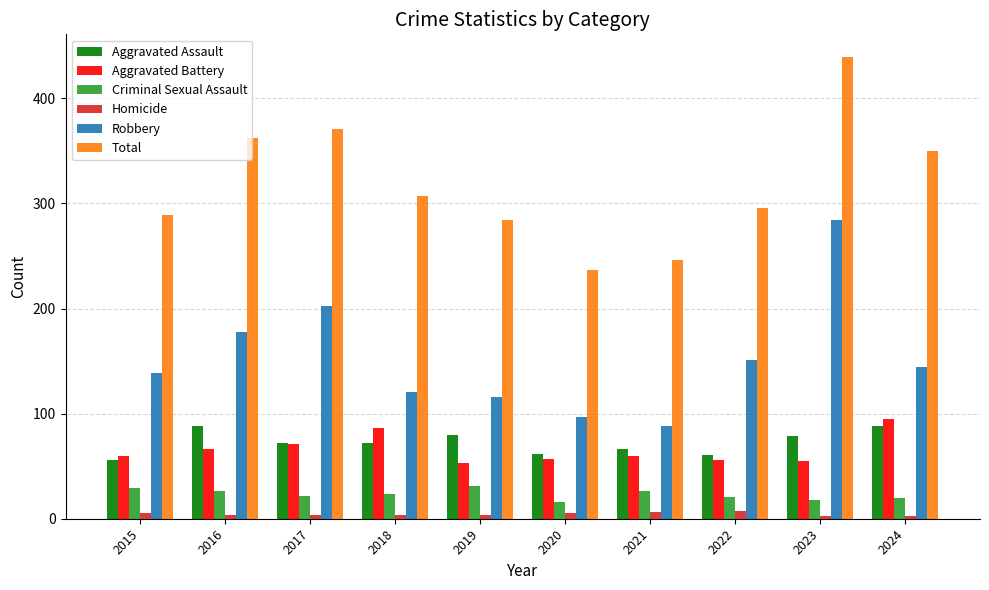

The value of Homicide at 2015 is 5. True or false?

True